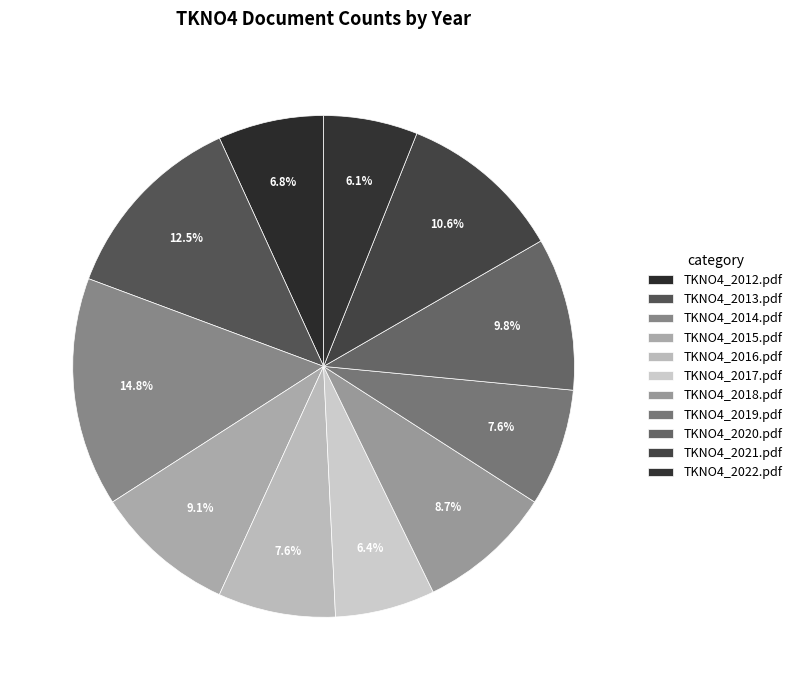

How many segments does this pie chart have?

11